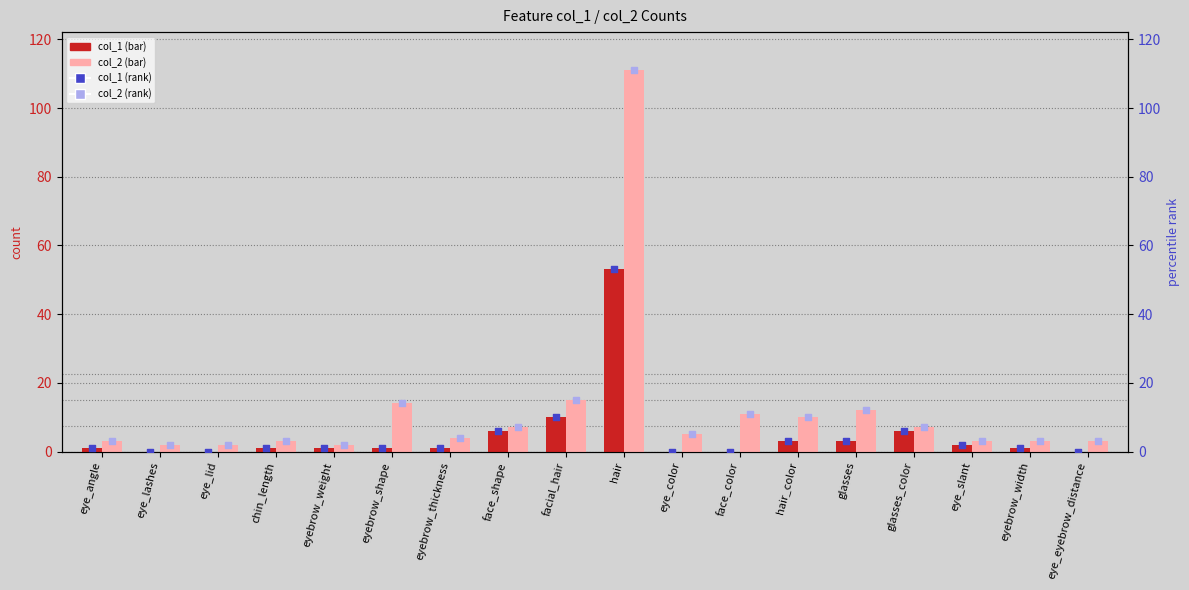

What are all the series names shown in the legend?

col_1, col_2, col_1 rank, col_2 rank